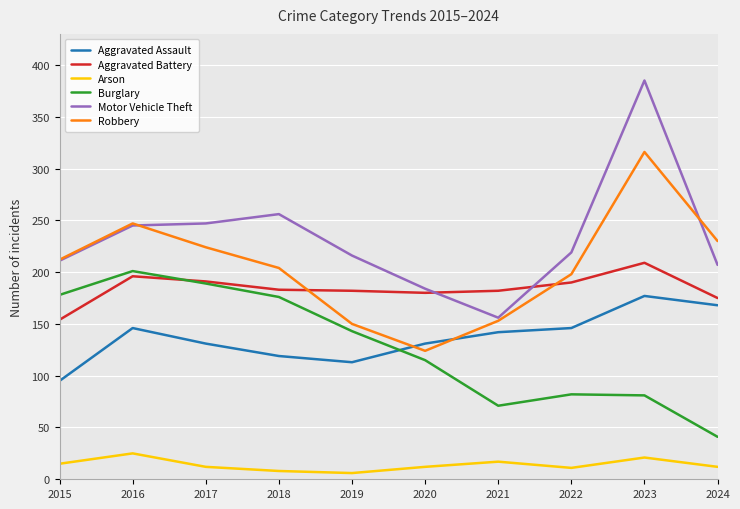

Which series has the largest total across all categories?

Motor Vehicle Theft